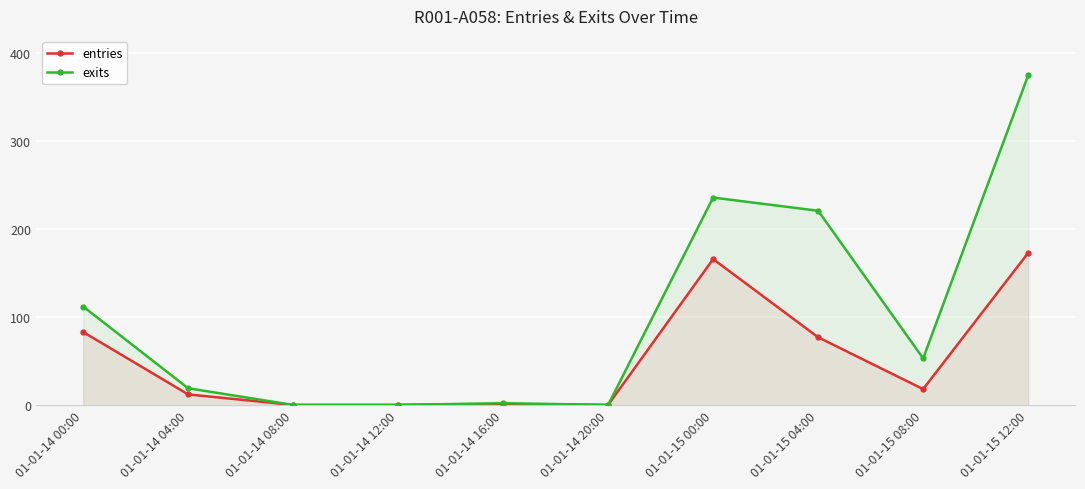

What is the difference between the maximum and minimum values in the exits series?

375